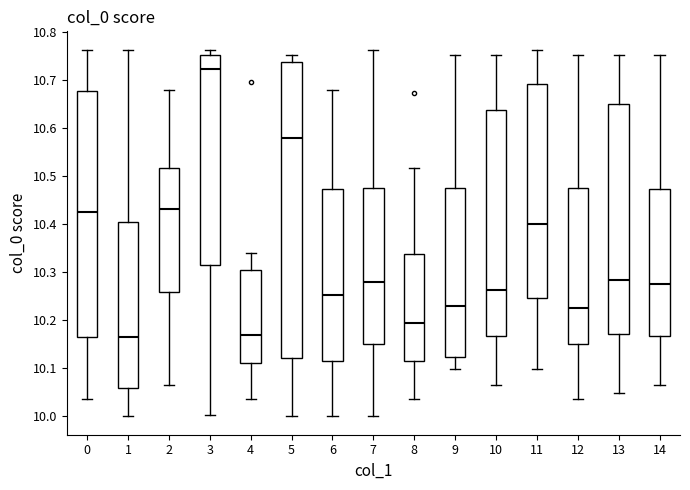

Which box is the tallest, from its lower edge to its upper edge?

5